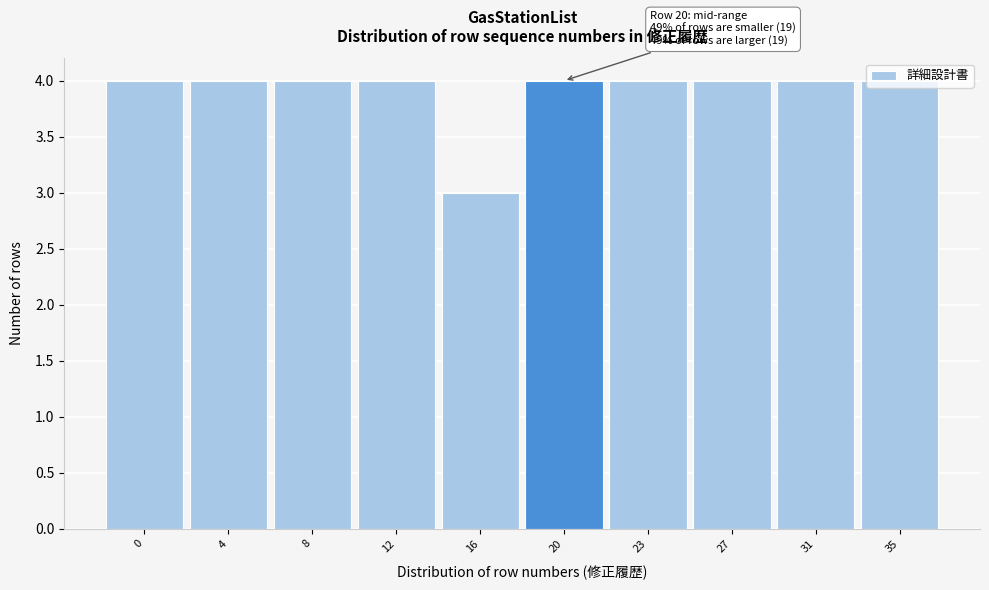

What is the greatest value displayed?

4